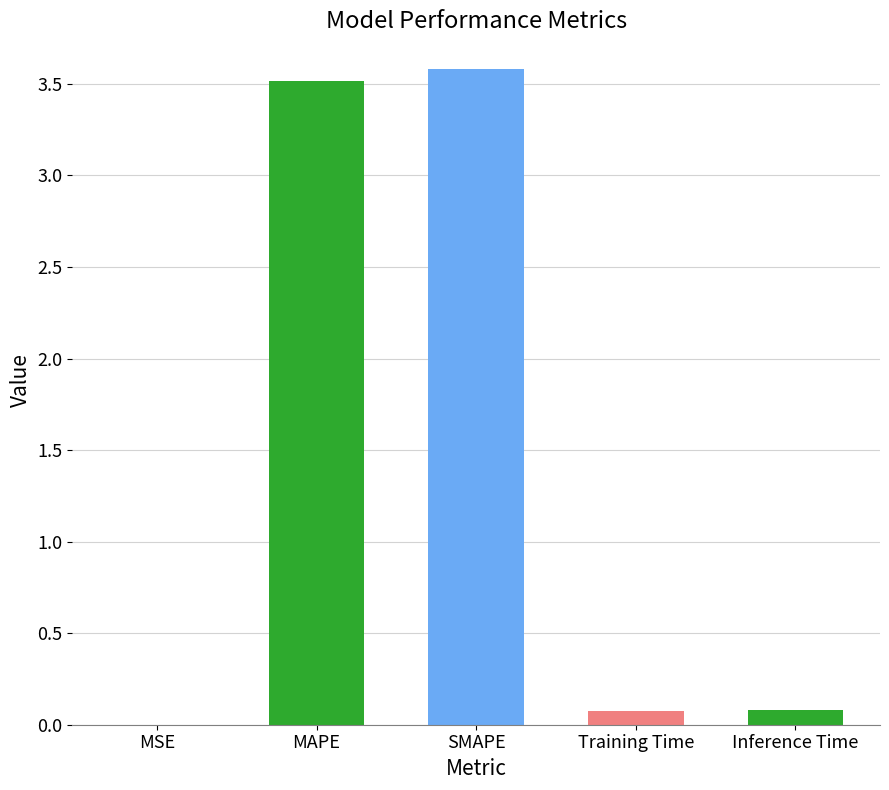

The chart shows a value of 0.1 at Inference Time. True or false?

True